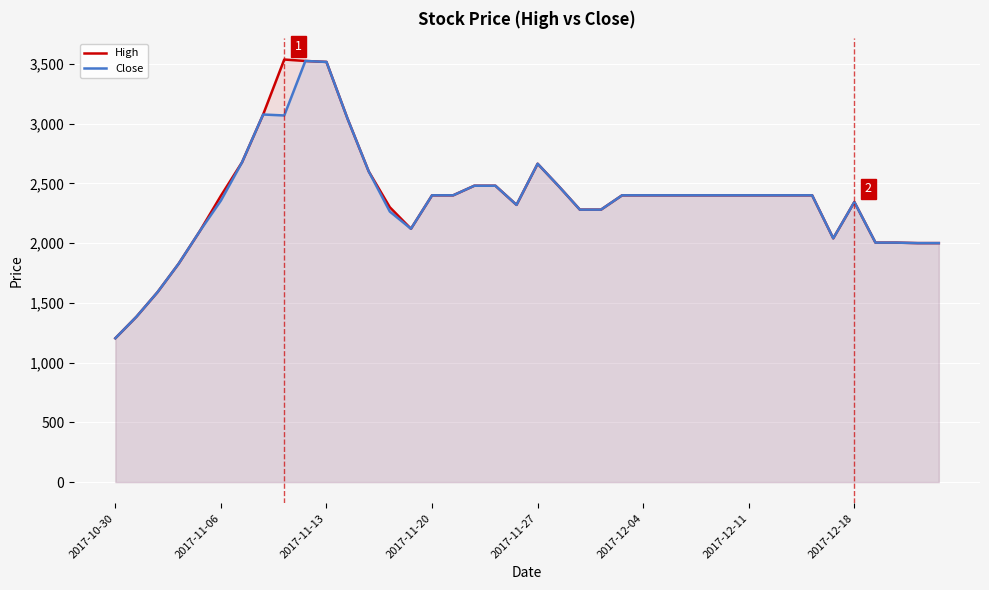

Does the chart display data point markers on the line(s)?

No